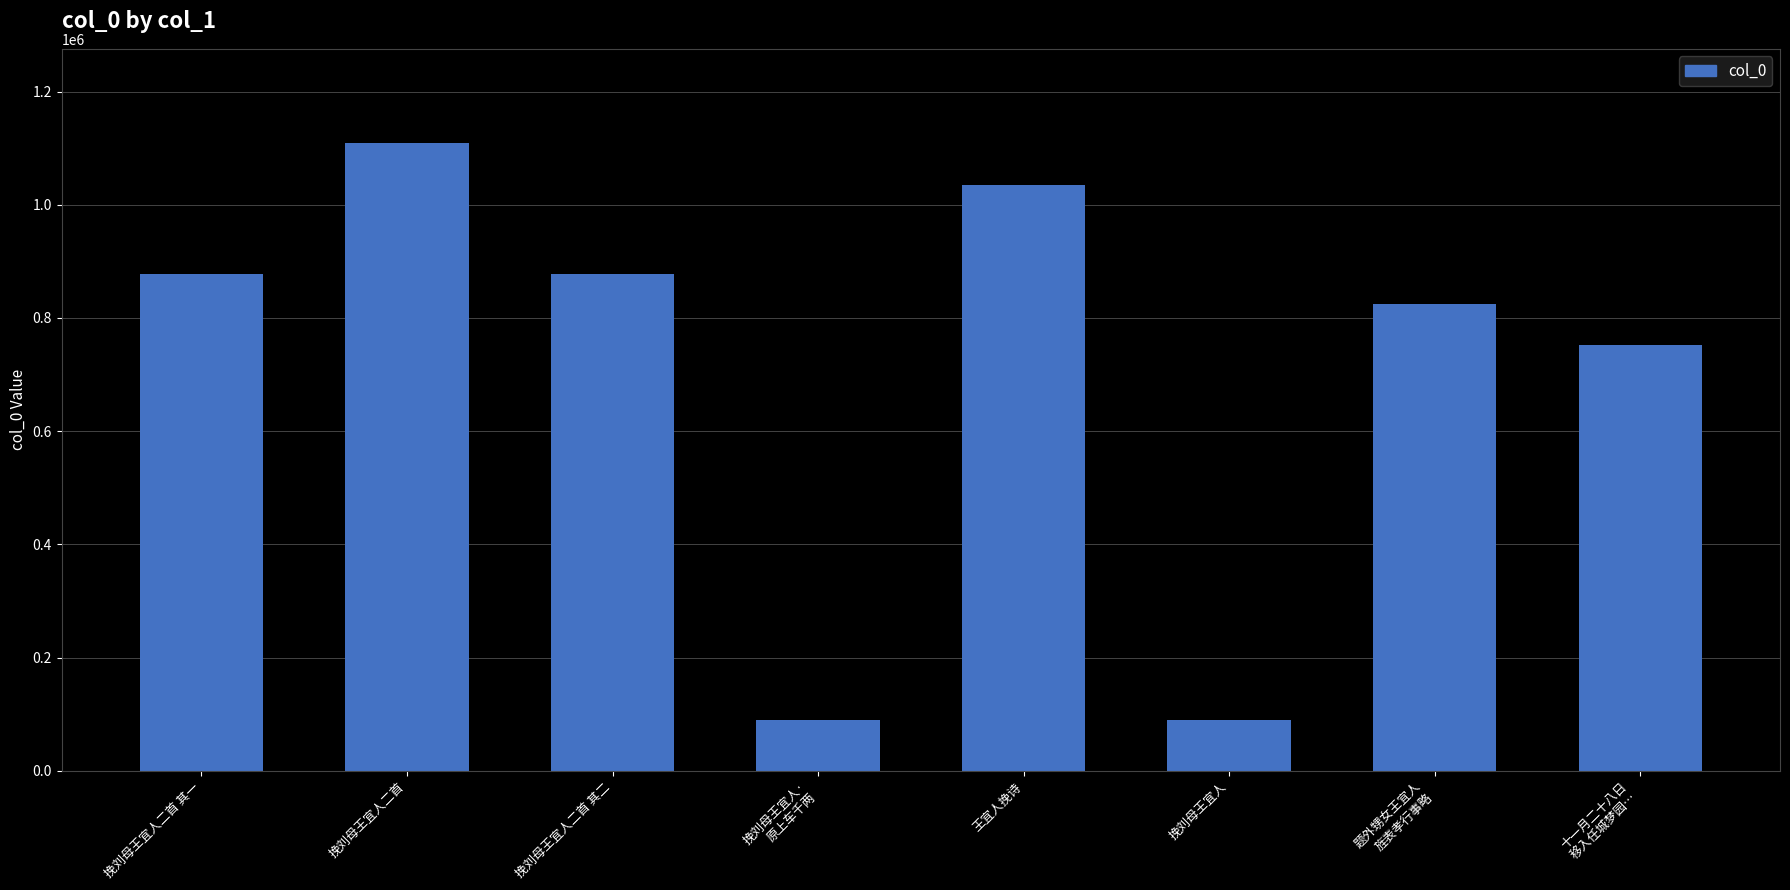

At which category does the chart reach its peak across all series?

挽刘母王宜人二首